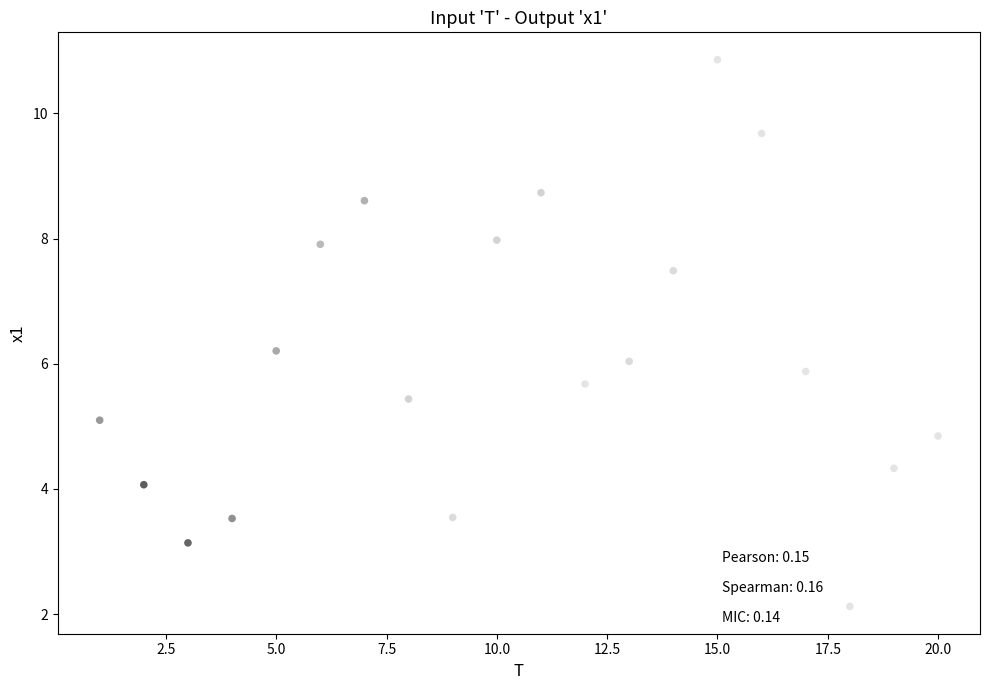

What is the range of Y values (max minus min)?

8.7